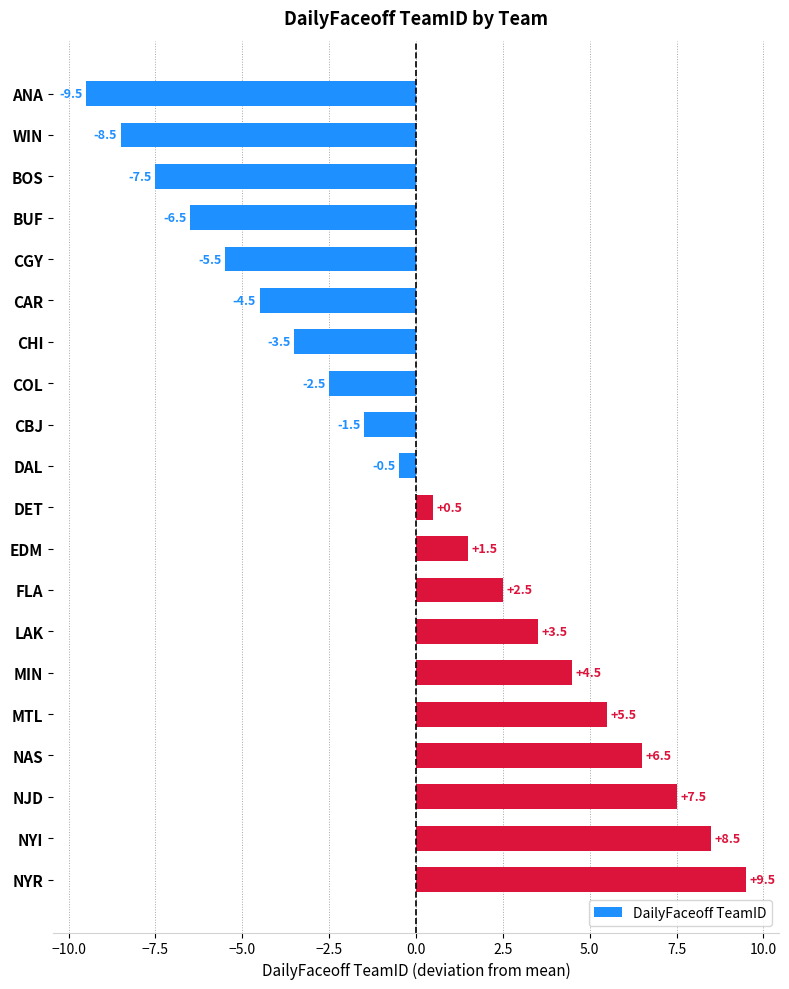

Reading bottom to top, list all the values displayed in this chart.

9.5	8.5	7.5	6.5	5.5	4.5	3.5	2.5	1.5	0.5	-0.5	-1.5	-2.5	-3.5	-4.5	-5.5	-6.5	-7.5	-8.5	-9.5